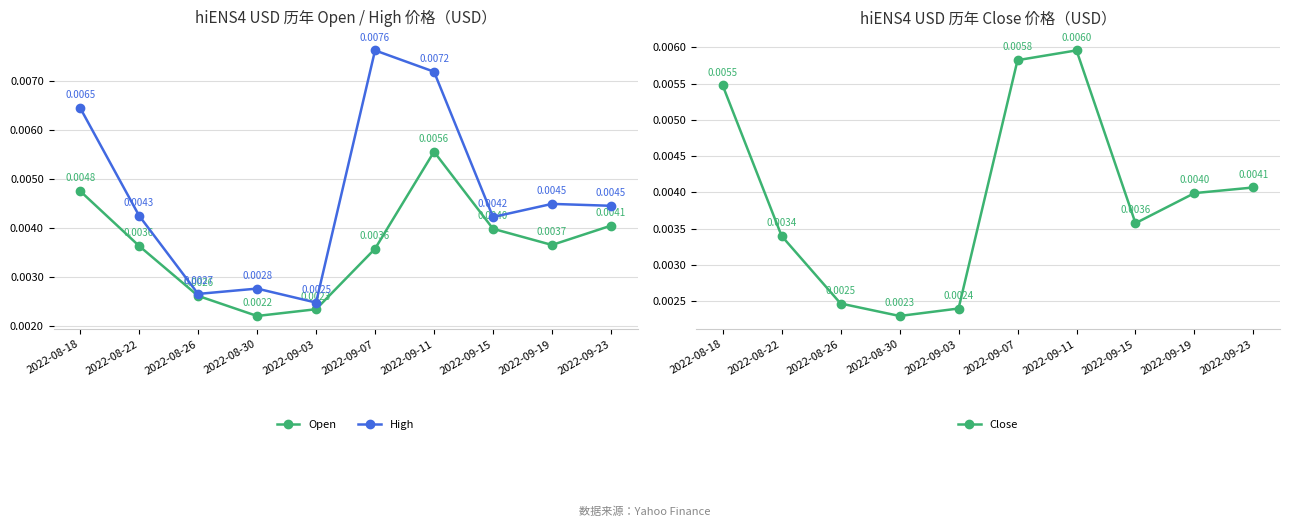

At which category does Close reach its first local peak?

2022-09-11